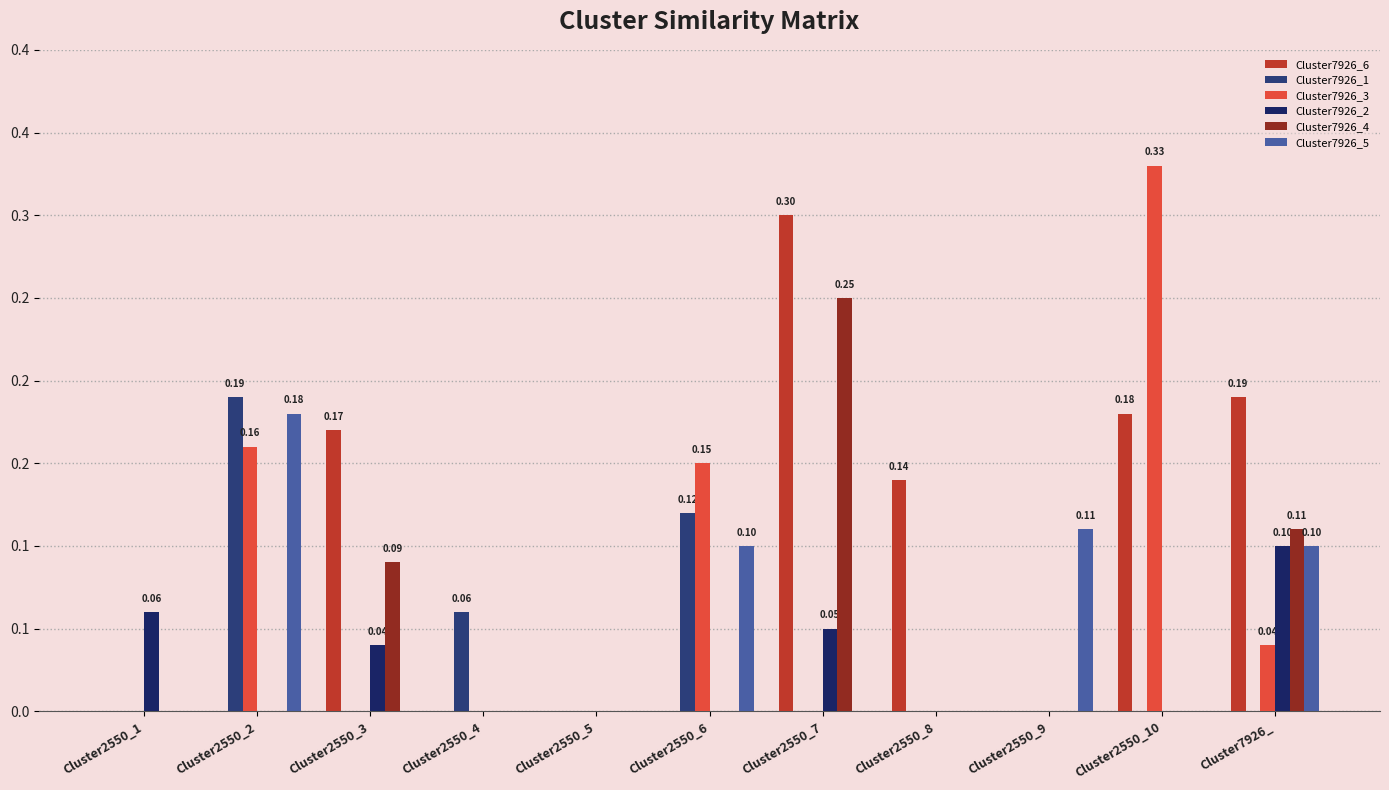

Which series has the largest range (max minus min)?

Cluster7926_3